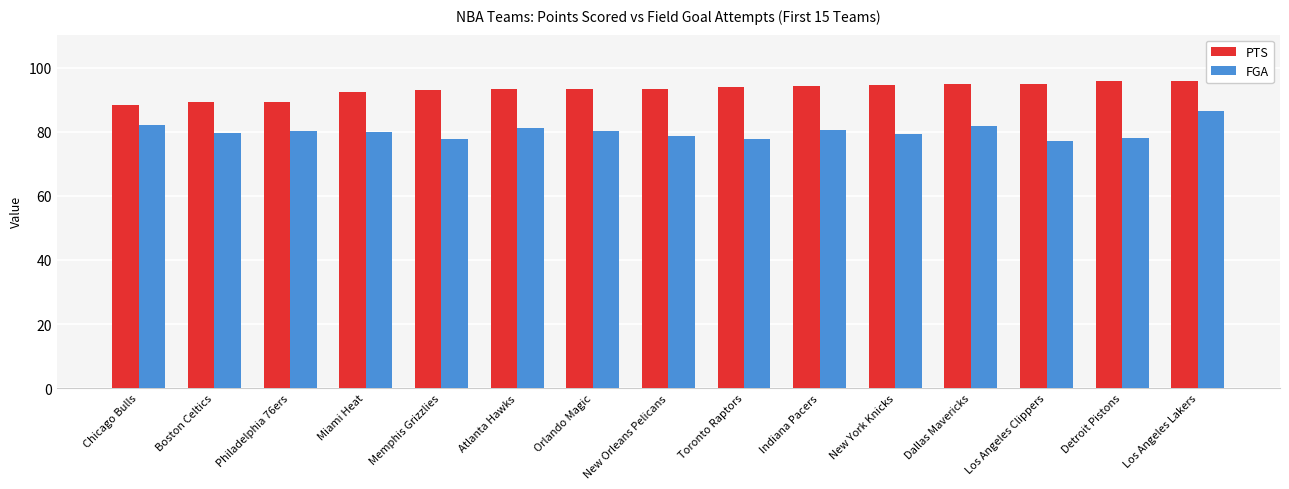

What is the difference between the PTS values at Los Angeles Clippers and New York Knicks?

0.3